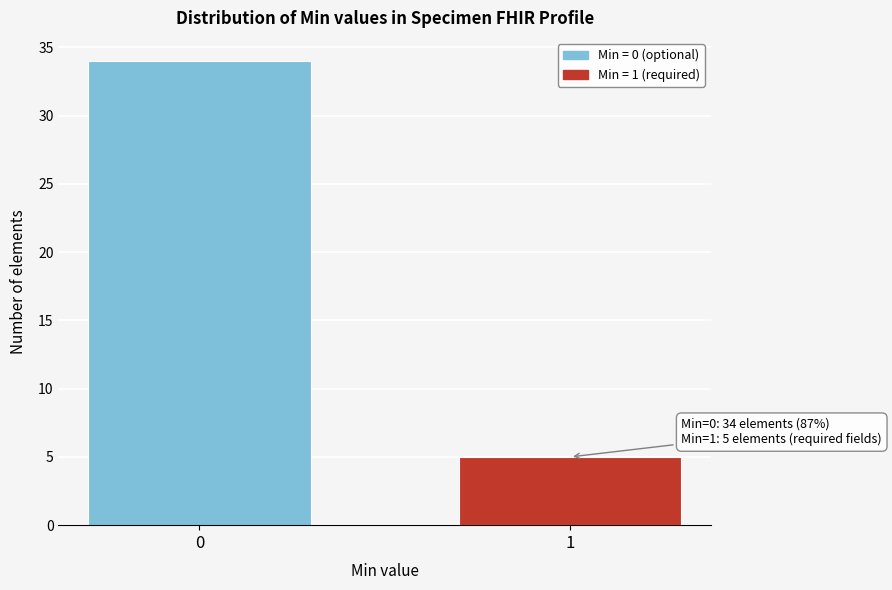

Reading left to right, extract all data points from this chart.

0=34	1=5